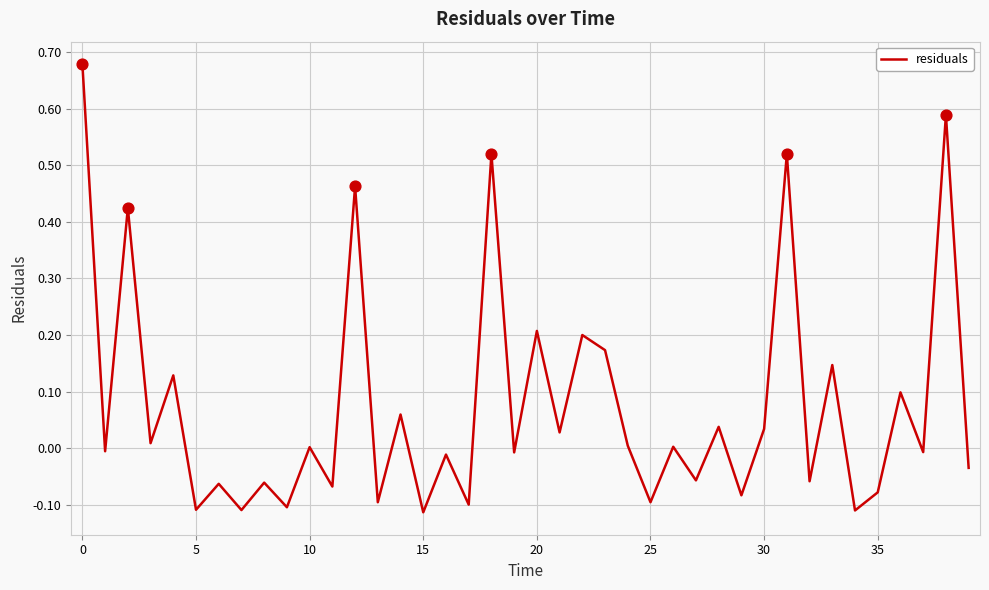

What is the difference between the maximum and minimum values?

0.8